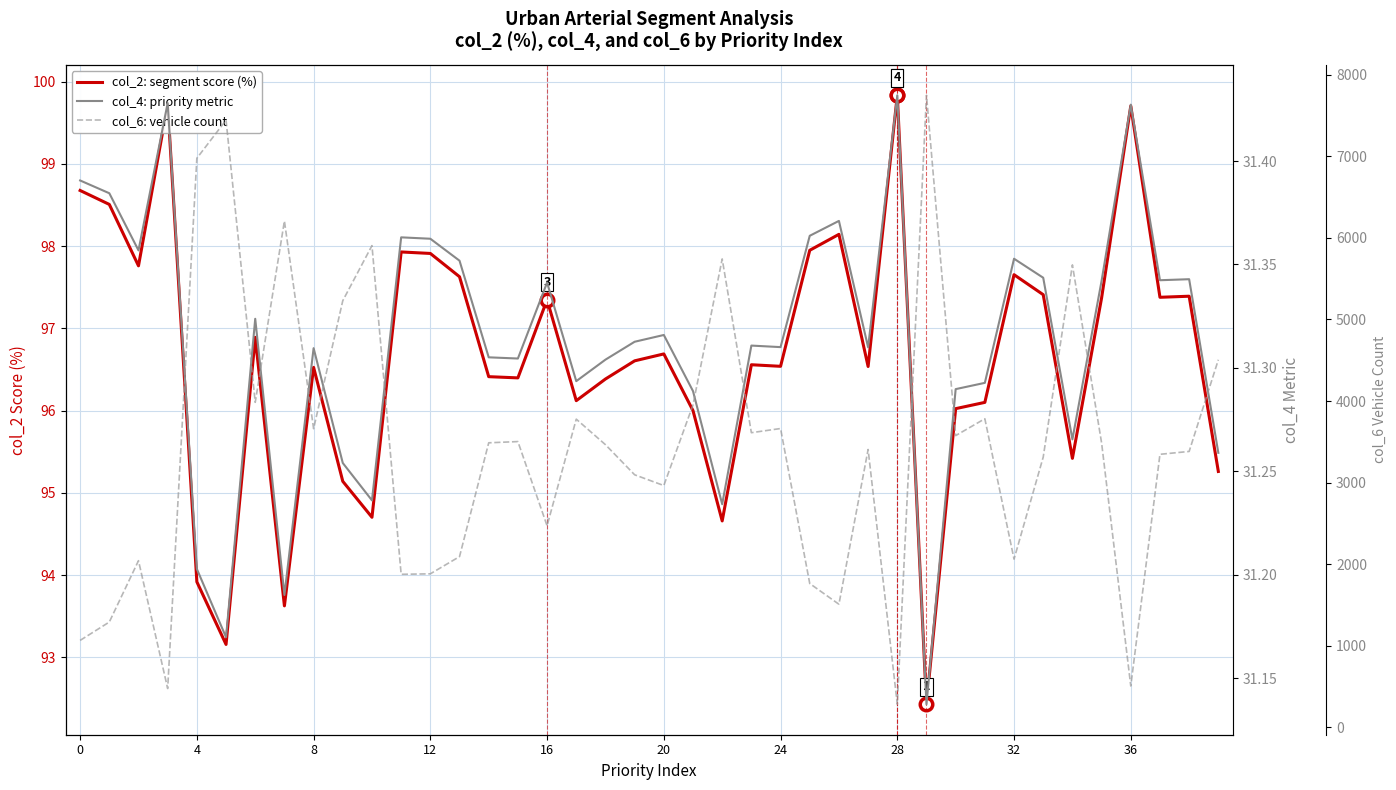

What value does the col_4: priority metric series have at 12?

31.4